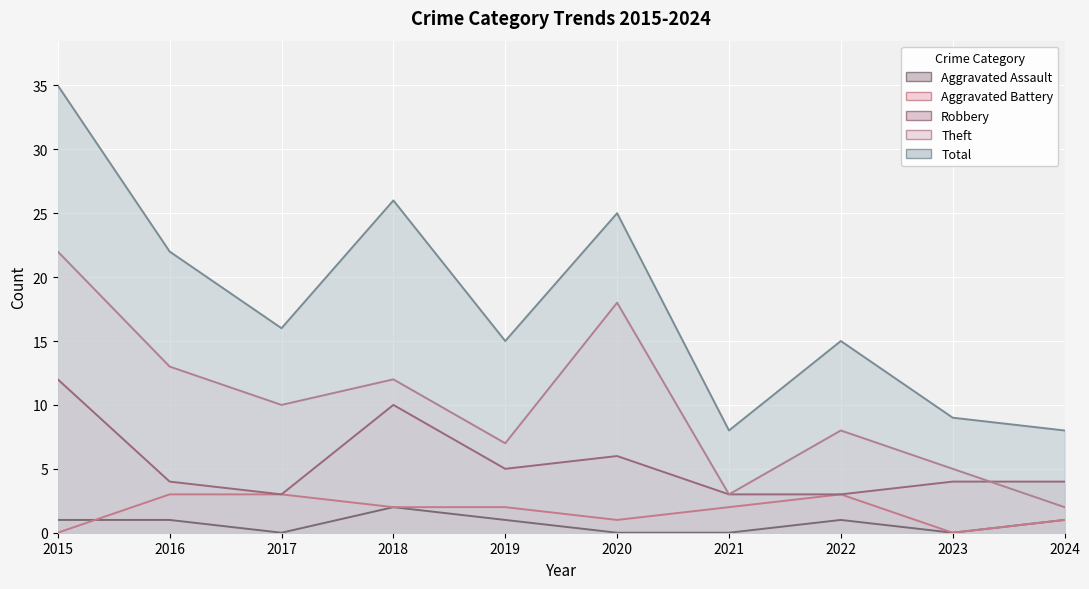

Where is the first local maximum for Theft?

2018